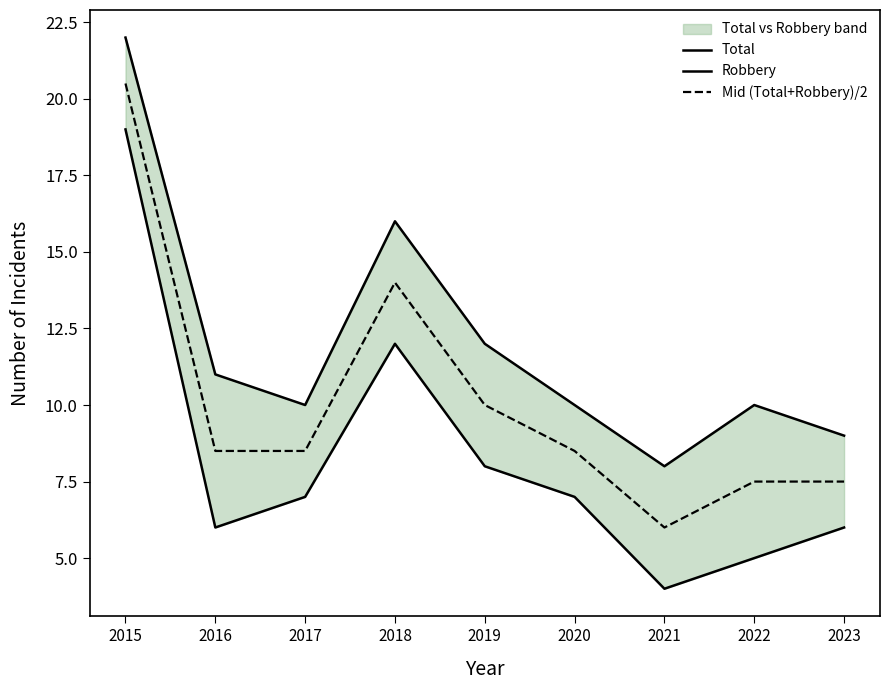

Reading left to right, list all the values displayed in this chart.

Total: 22.0	11.0	10.0	16.0	12.0	10.0	8.0	10.0	9.0
Robbery: 19.0	6.0	7.0	12.0	8.0	7.0	4.0	5.0	6.0
Mid (Total+Robbery)/2: 20.5	8.5	8.5	14.0	10.0	8.5	6.0	7.5	7.5